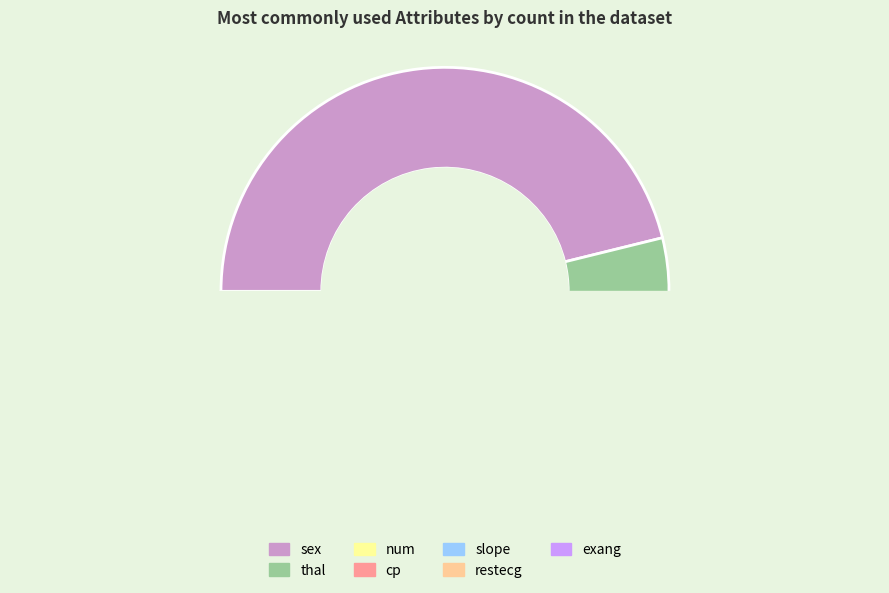

Rank the categories by value from highest to lowest.

sex, thal, num, cp, slope, restecg, exang